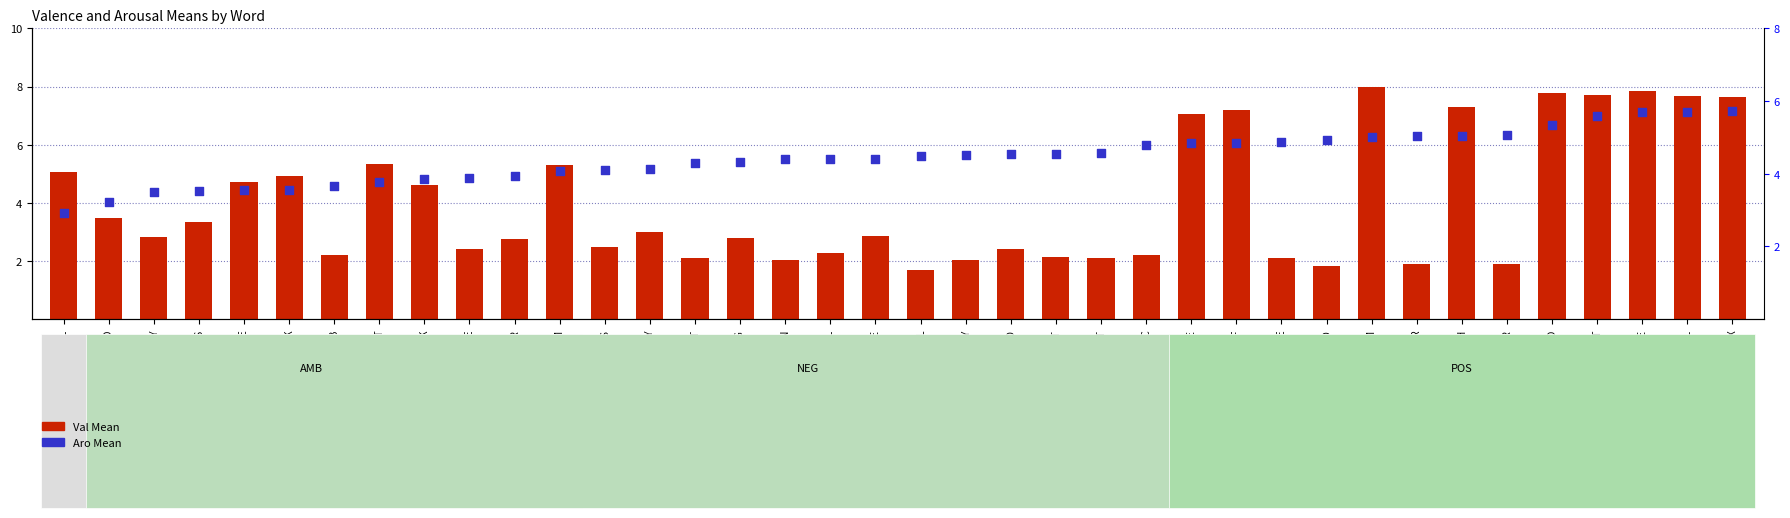

At which category is the sum across all series the highest?

CUTE